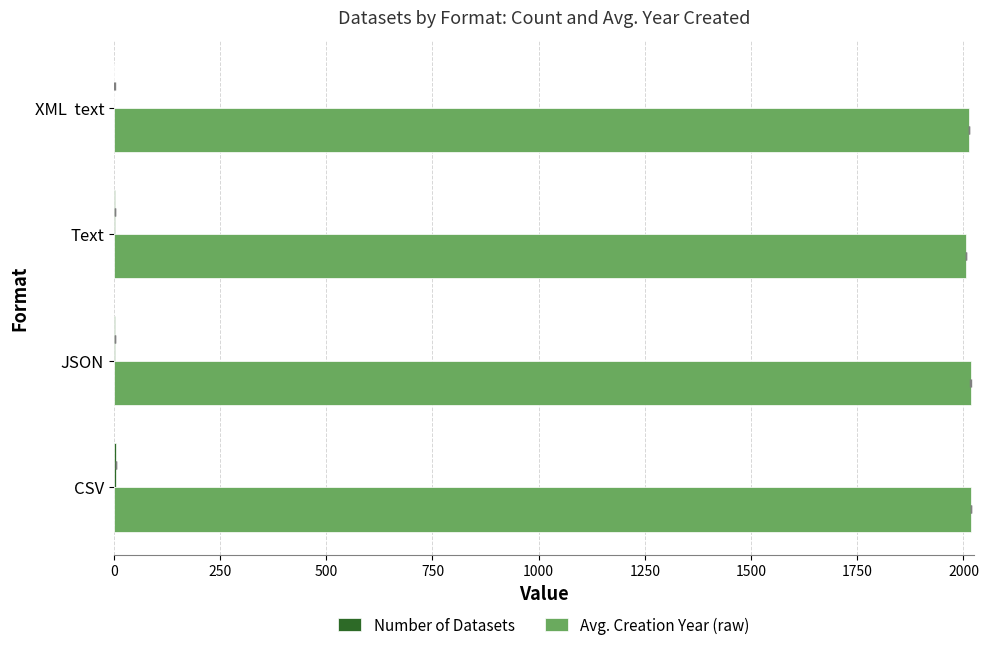

What is the difference between the maximum and second lowest values in the Avg. Creation Year (raw) series?

4.4